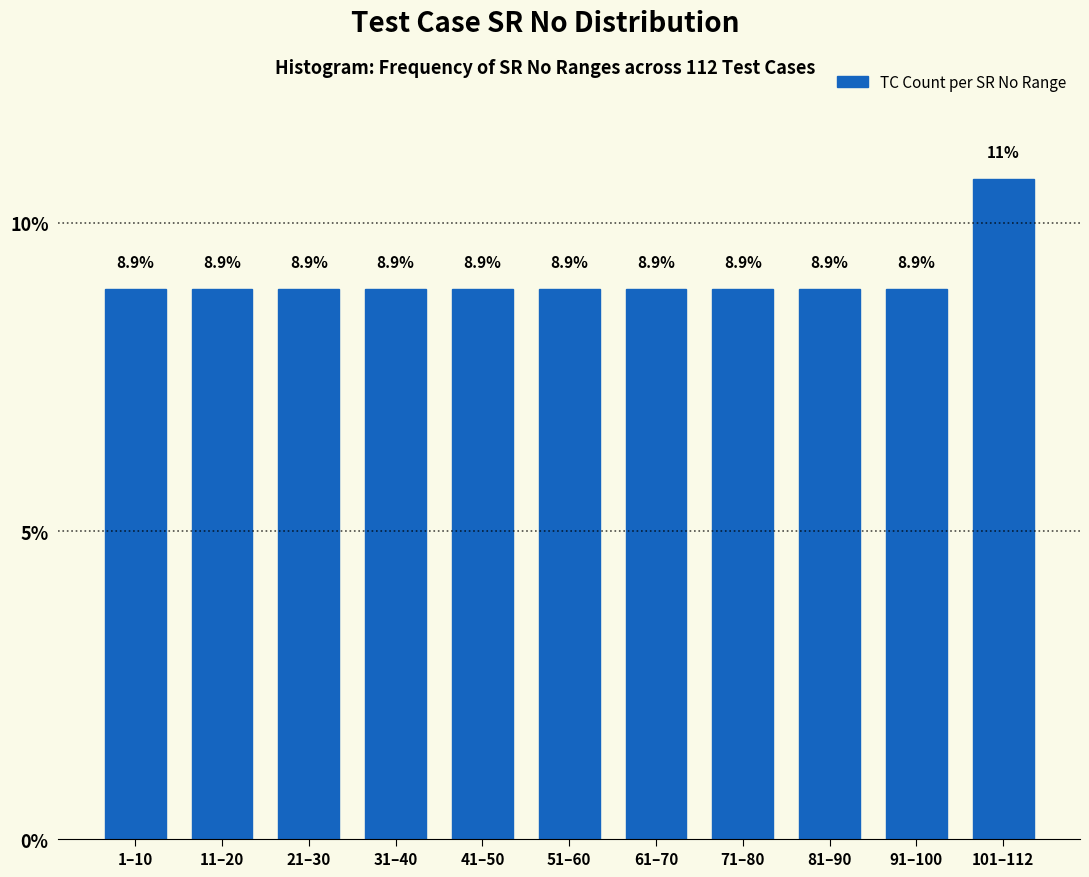

Reading left to right, what are all the values shown in this chart?

1–10=8.9	11–20=8.9	21–30=8.9	31–40=8.9	41–50=8.9	51–60=8.9	61–70=8.9	71–80=8.9	81–90=8.9	91–100=8.9	101–112=10.7